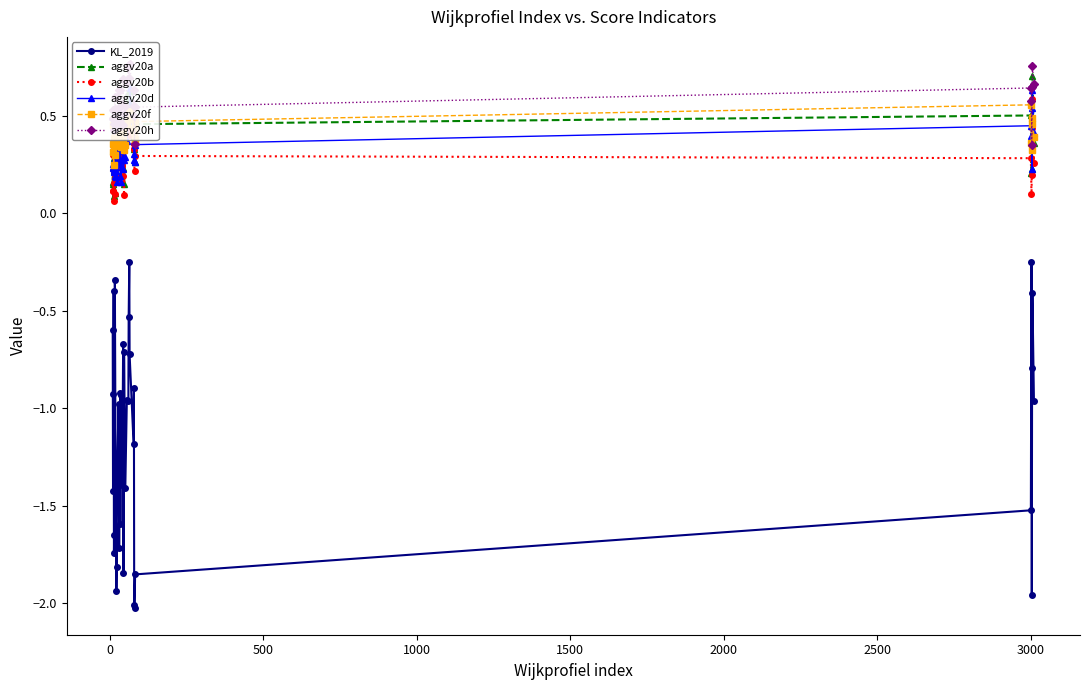

What is the maximum value shown in the chart?

0.8